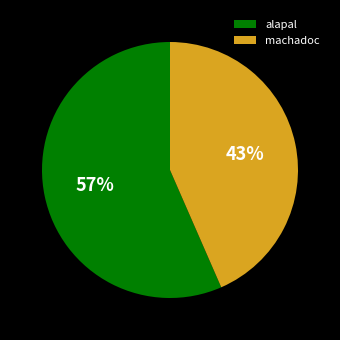

Which category accounts for the majority?

alapal